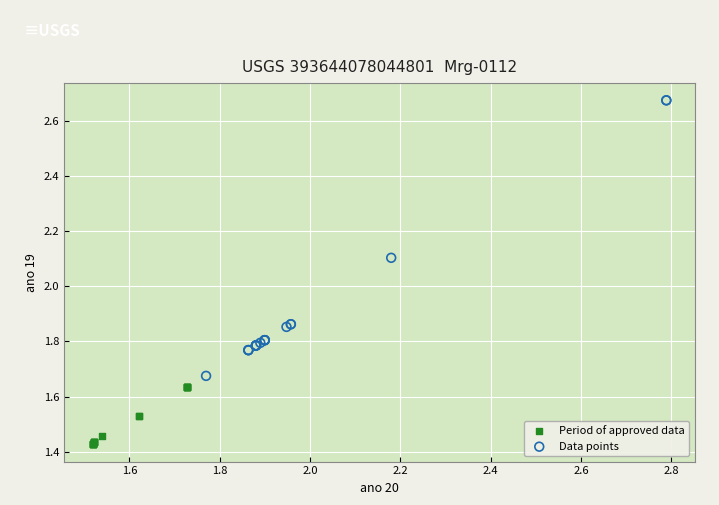

Which series reaches the minimum Y coordinate?

Period of approved data